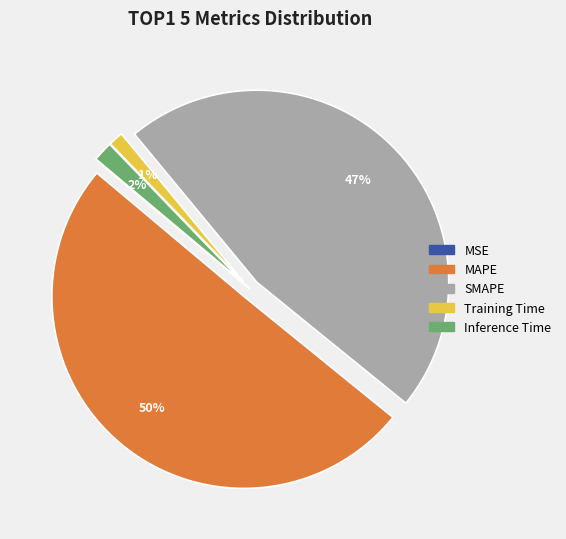

Which category has the biggest portion of the pie?

MAPE